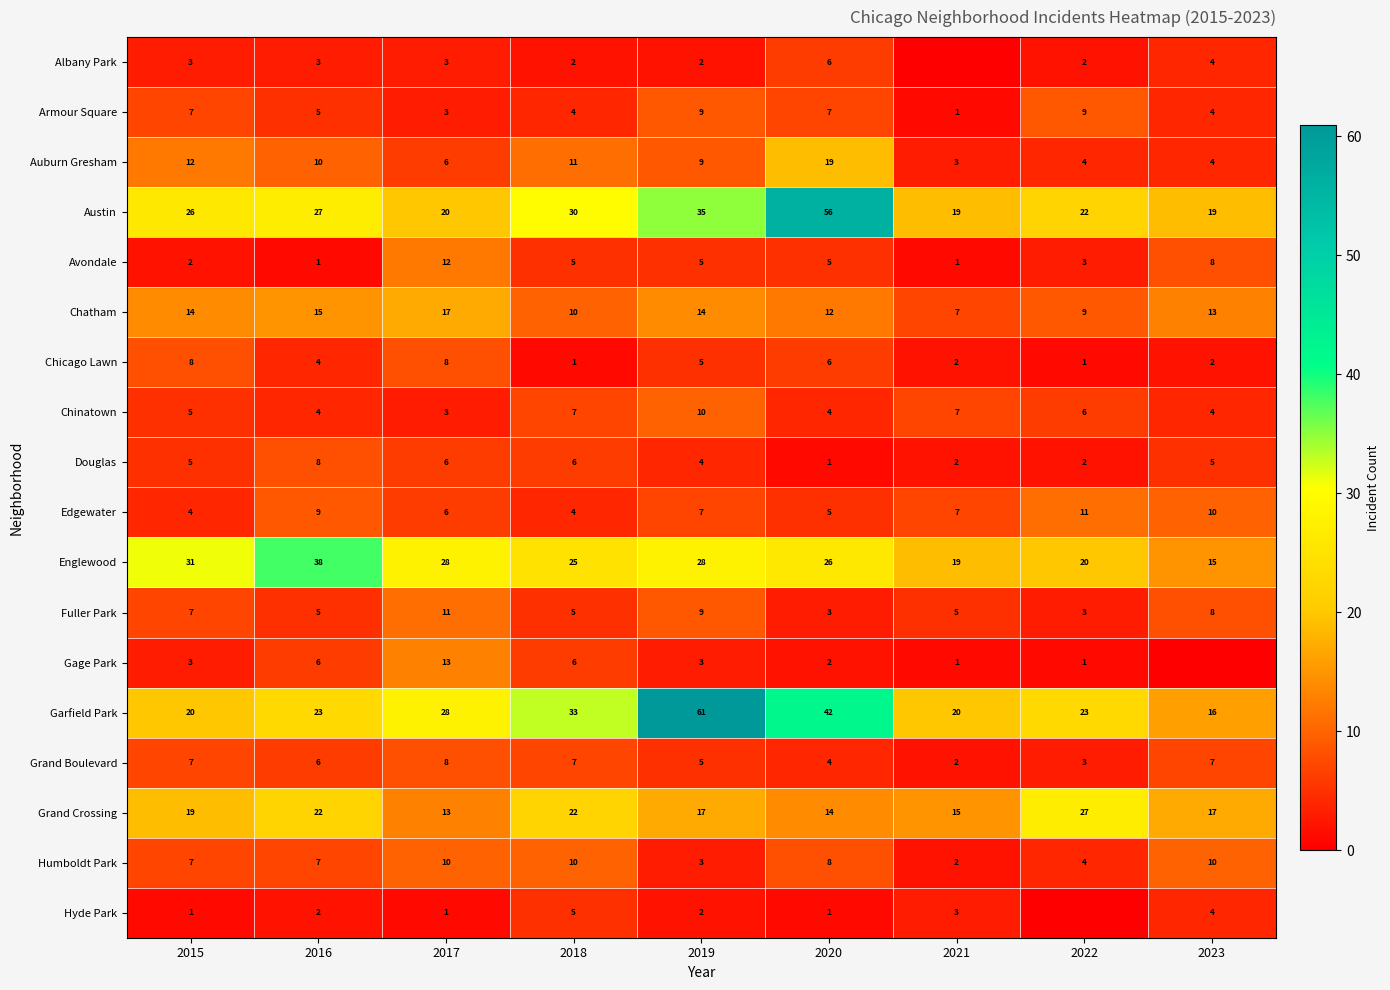

What is the sum of all Fuller Park values?

56